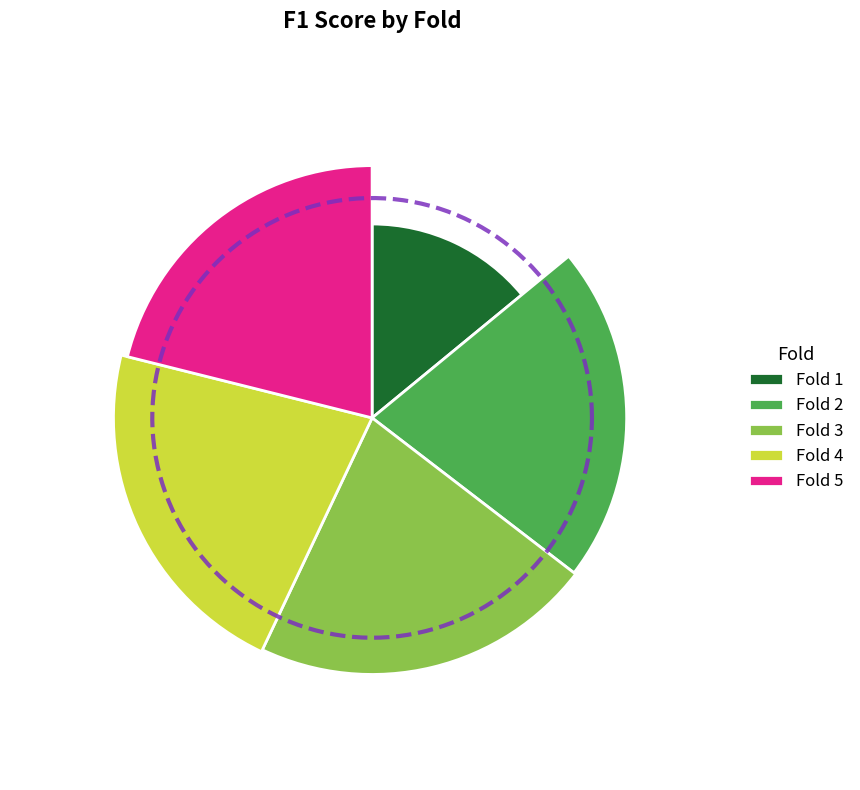

To the nearest percent, what is the combined percentage of Fold 2 and Fold 4?

43%